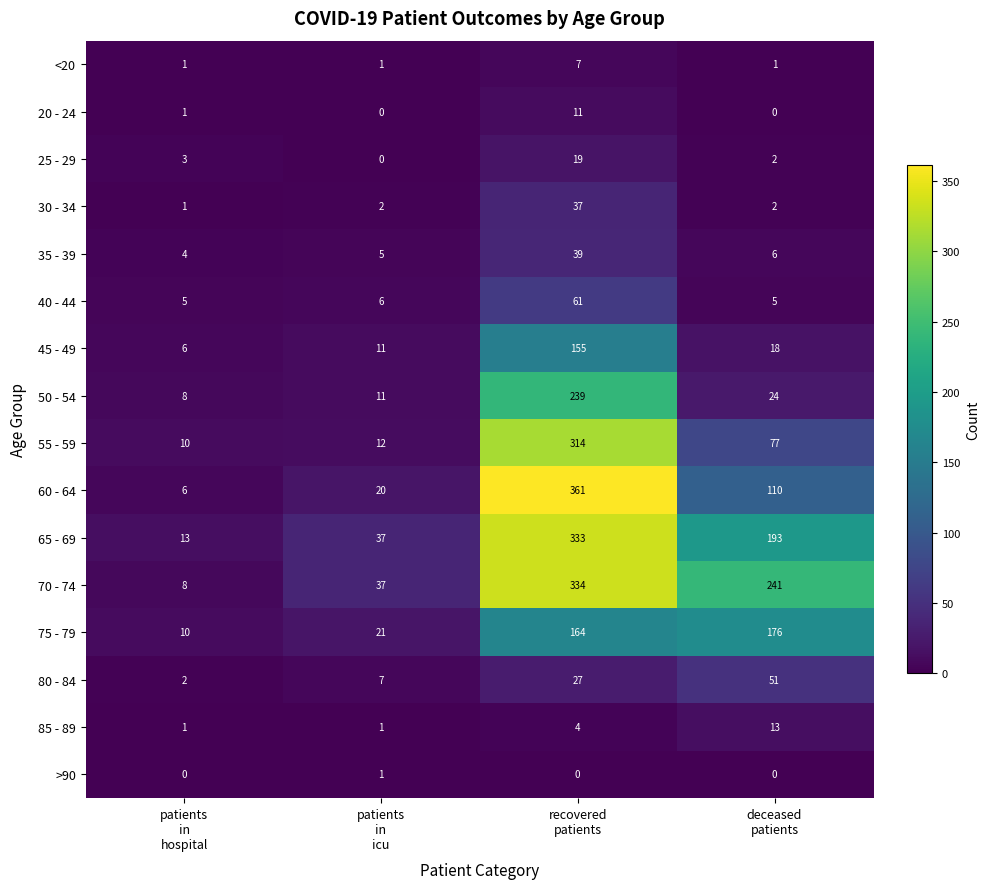

What is the spread (max minus min) of values at patients
in
hospital?

13